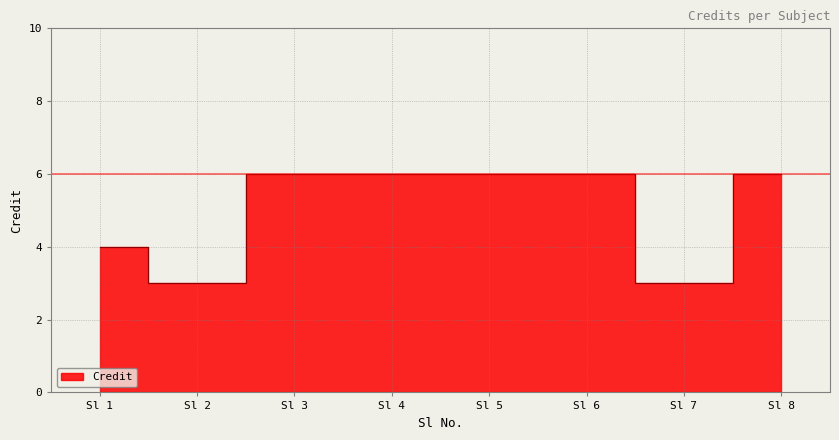

Which has a higher value, Sl 1 or Sl 4?

Sl 4